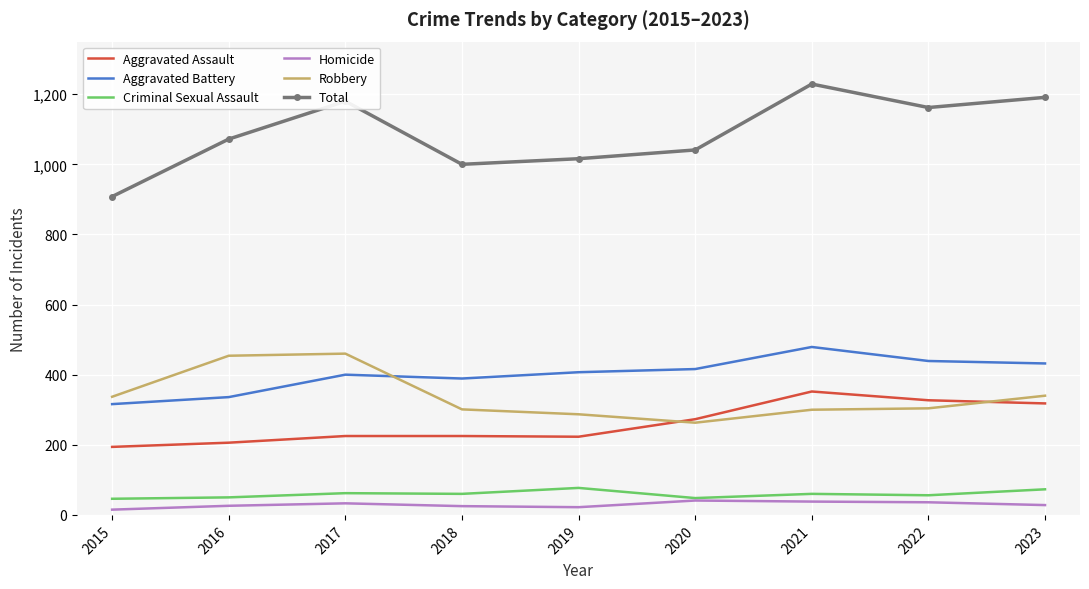

True or false: Aggravated Battery and Total cross at least once.

False